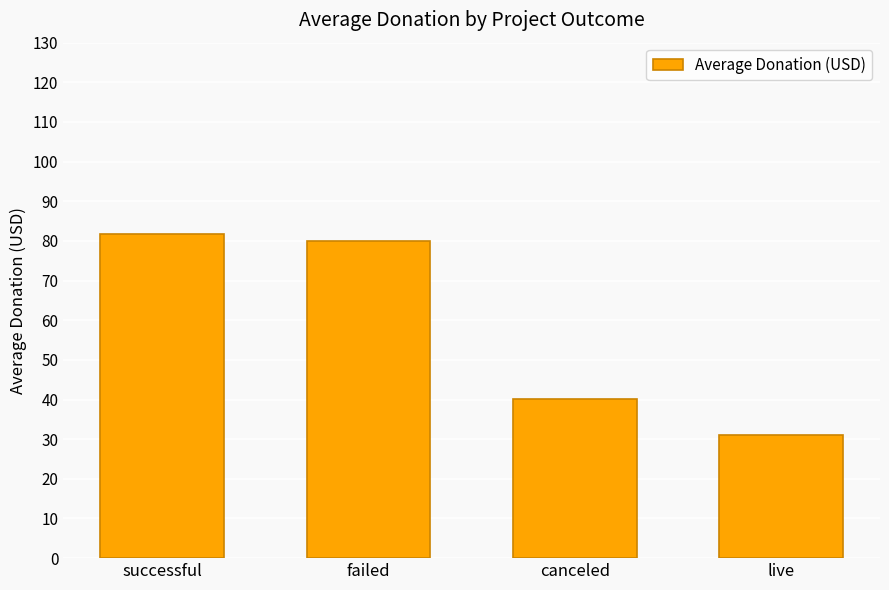

What is the label of the 3rd bar from the left?

canceled